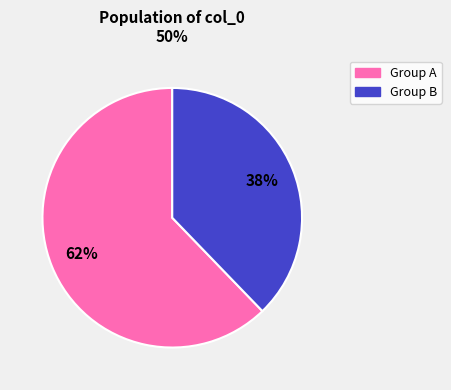

To the nearest percent, what is the difference between the largest and smallest slice percentages?

24%